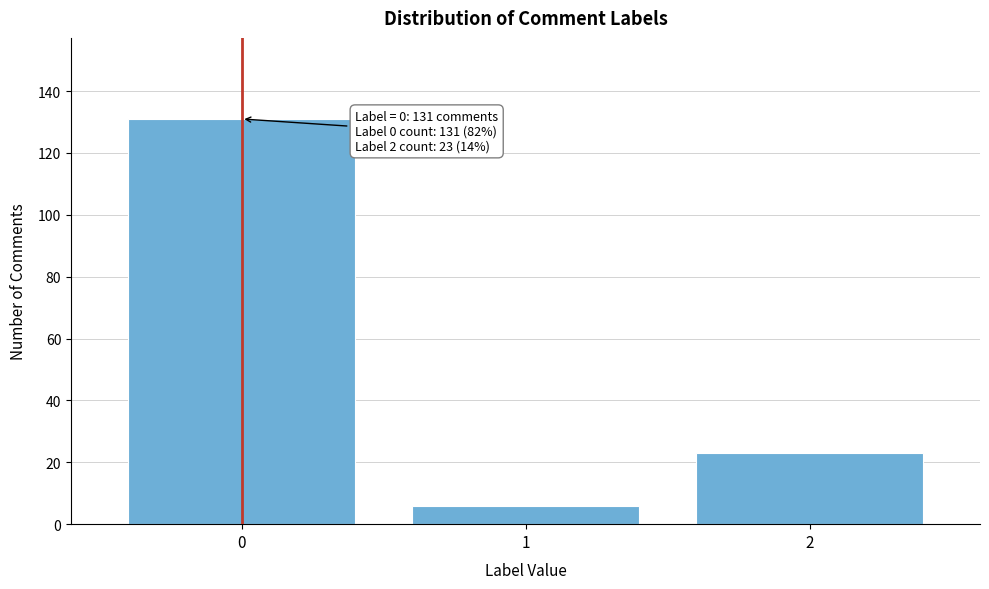

Reading right to left, extract all data points from this chart.

2=23	1=6	0=131